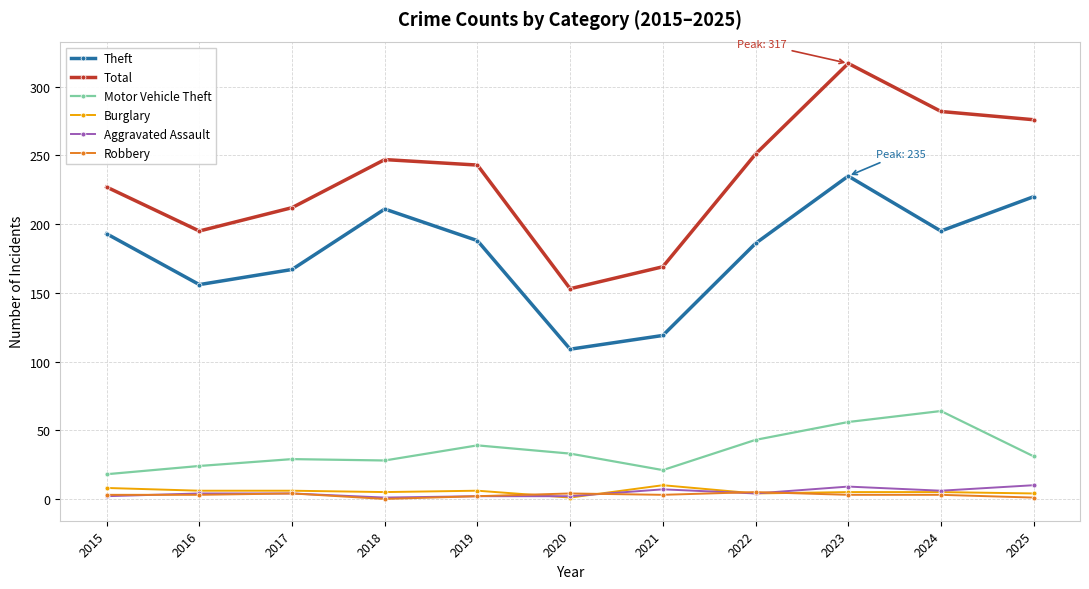

What is the value of the Motor Vehicle Theft point at the 9th from the left?

56